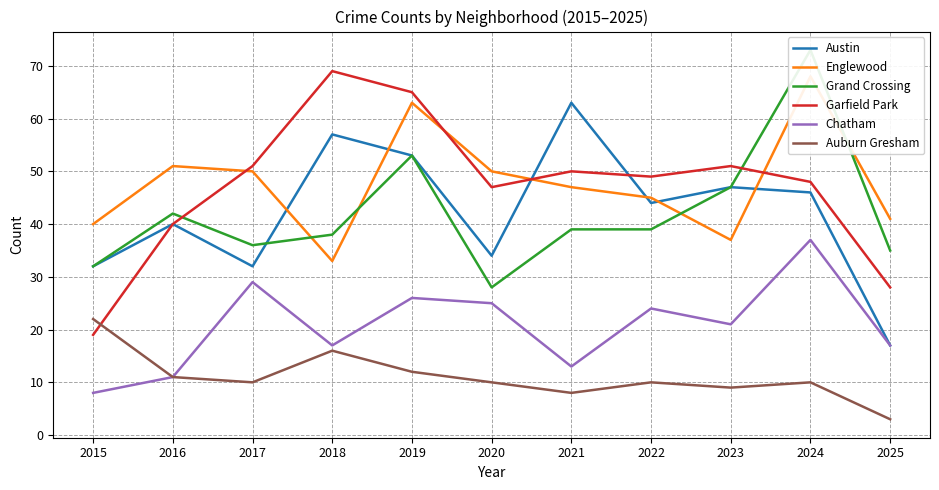

At 2022, list the series in order from largest to smallest.

Garfield Park, Englewood, Austin, Grand Crossing, Chatham, Auburn Gresham